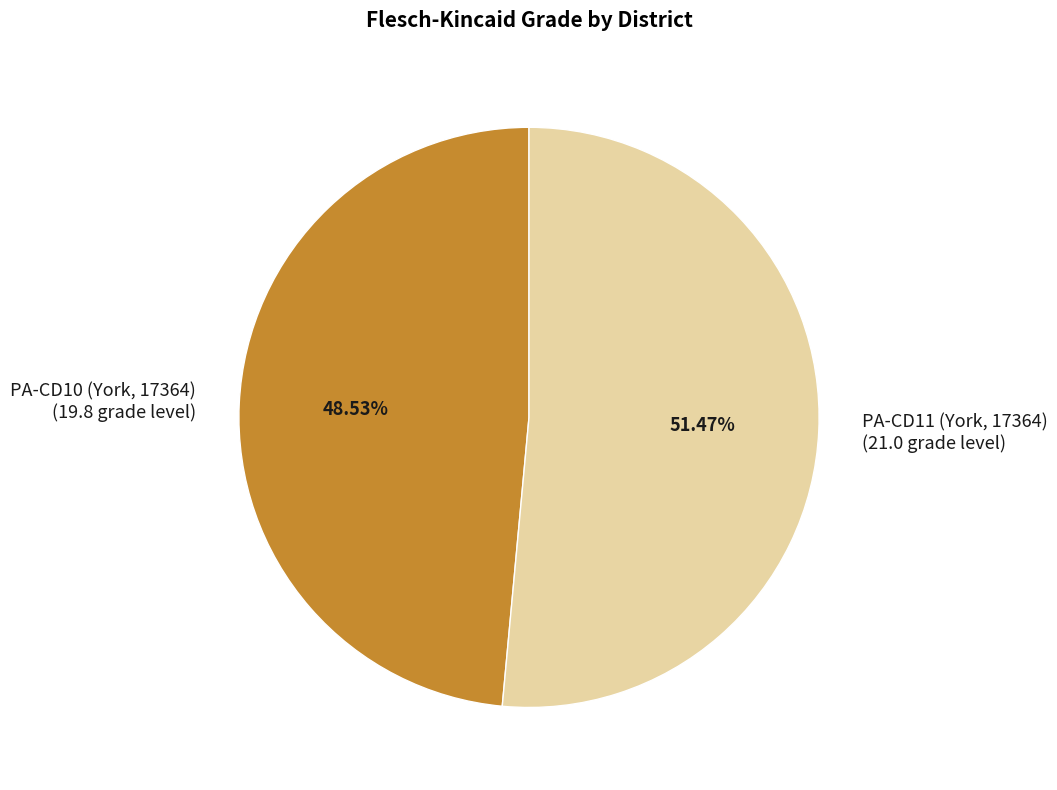

What portion of the pie excludes PA-CD11 (York, 17364)?

48.5%